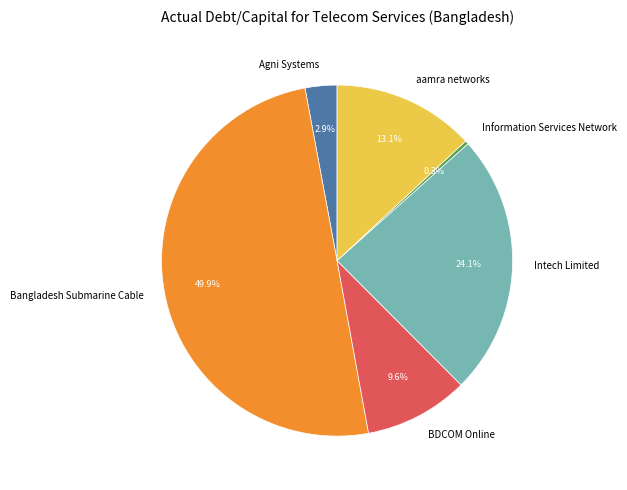

What percentage is the Agni Systems slice, to the nearest percent?

3%